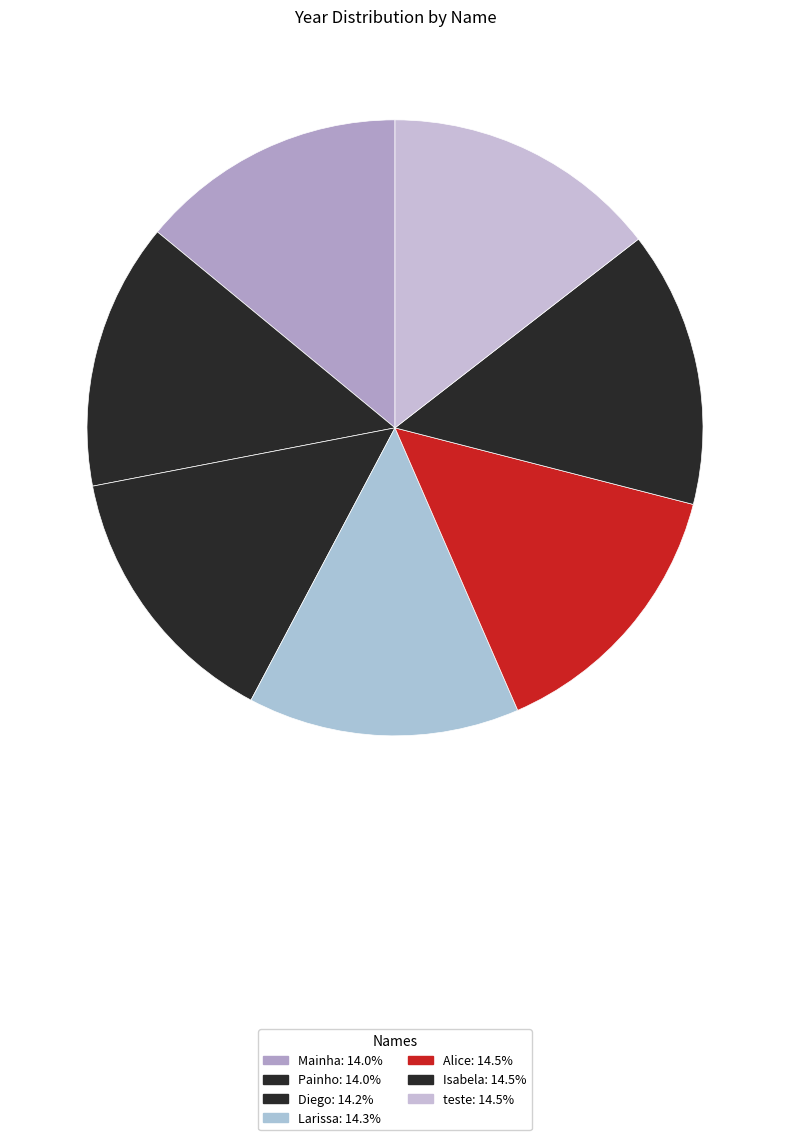

Which slice is the smallest?

Painho